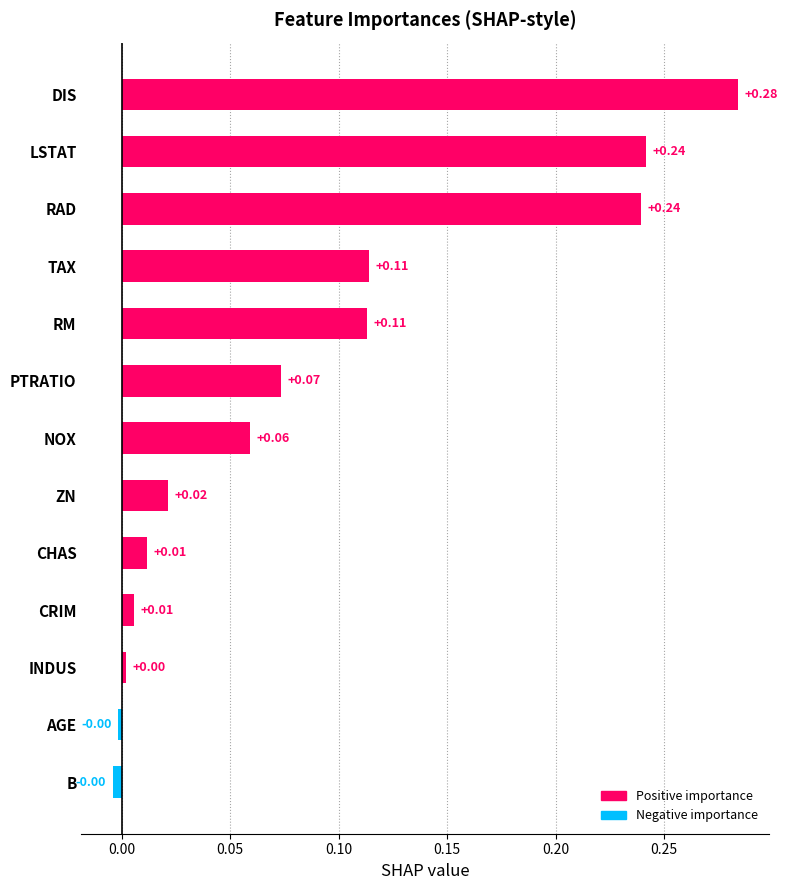

At which category does the chart reach its peak across all series?

DIS